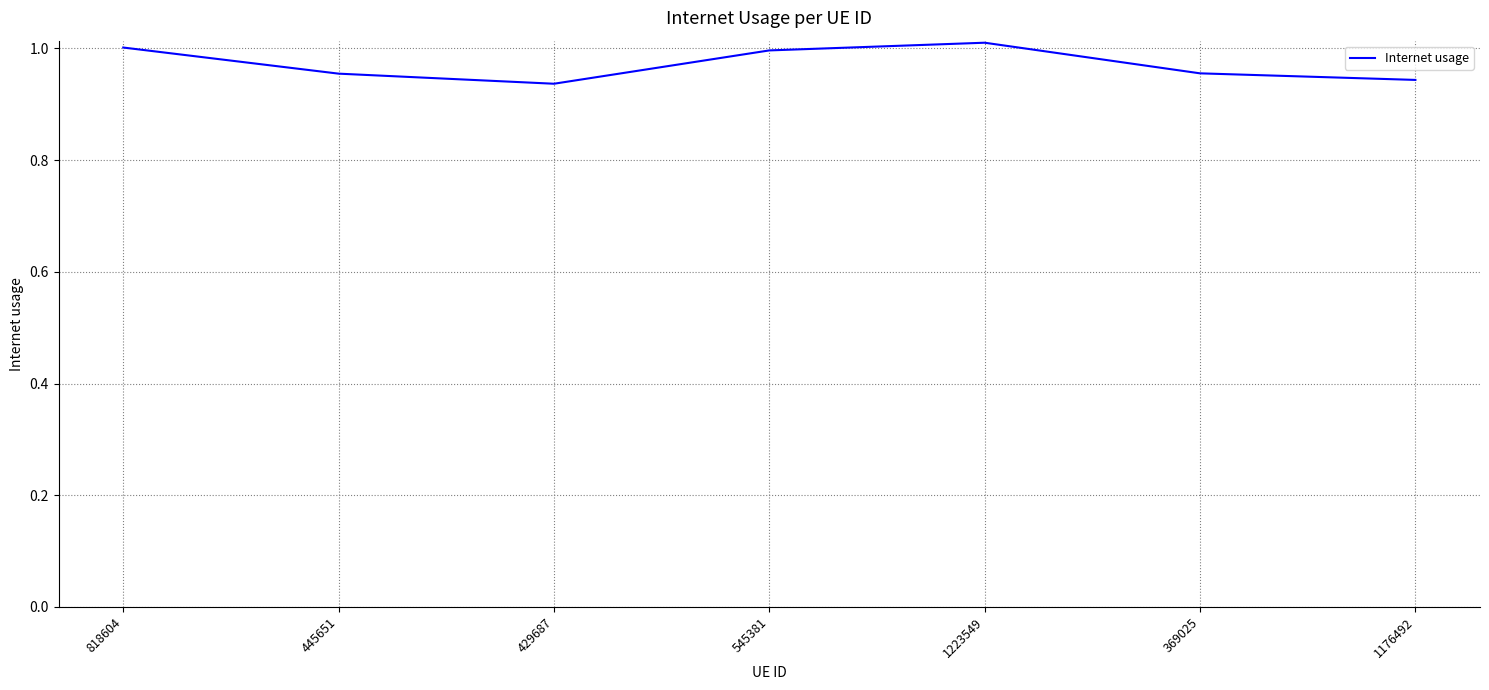

Is this an area chart (filled region under the line)?

No